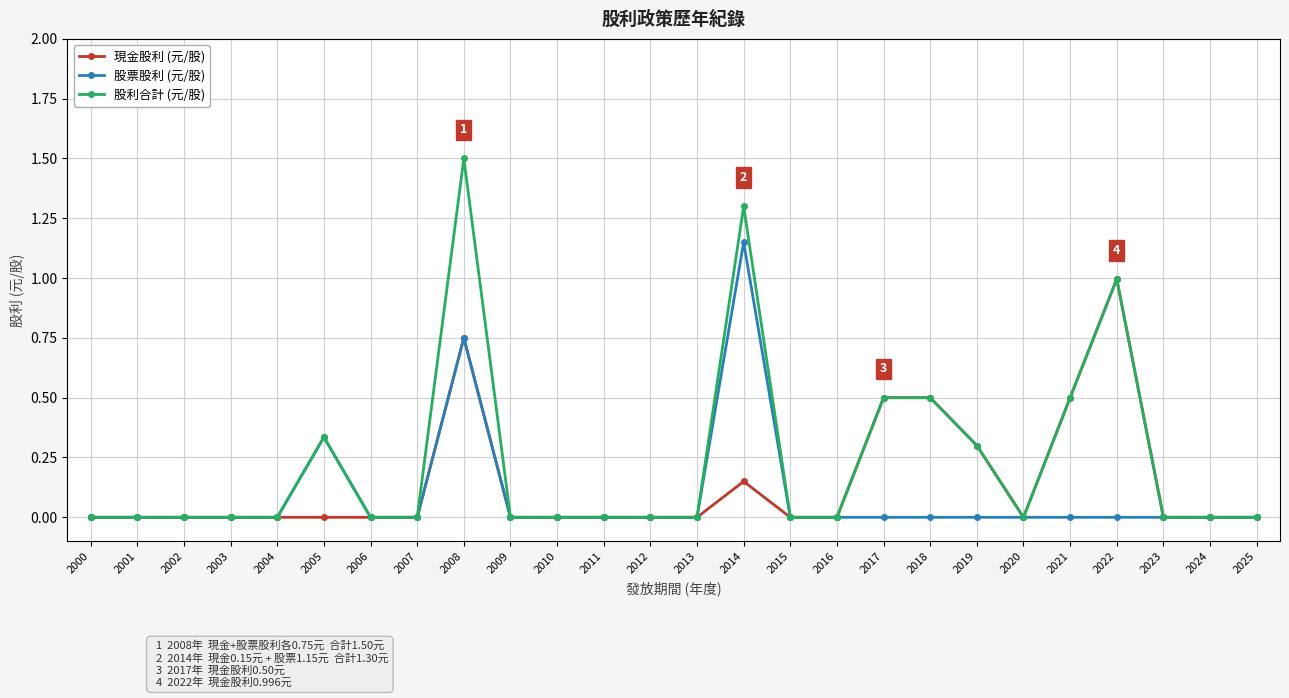

Does the chart display data point markers on the line(s)?

Yes